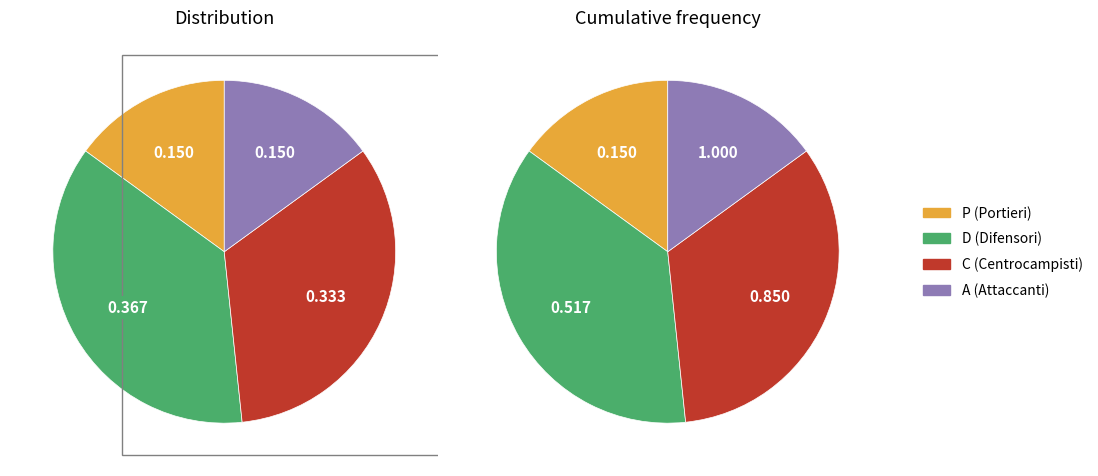

Does A represent more than half of the total?

No